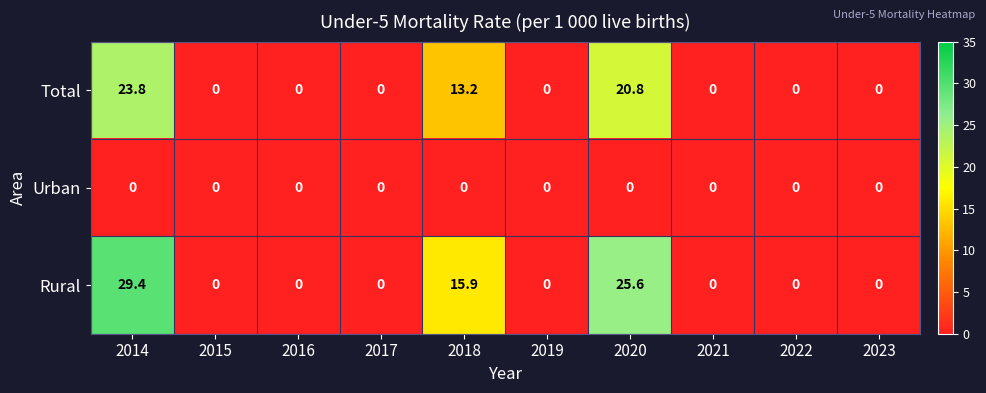

Rank the series by their average value, from highest to lowest.

Rural, Total, Urban